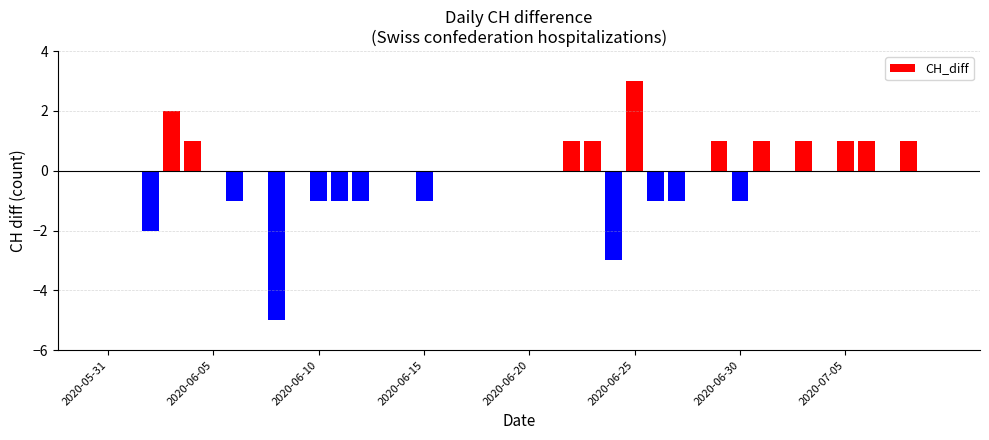

What is the sum of all values?

-4